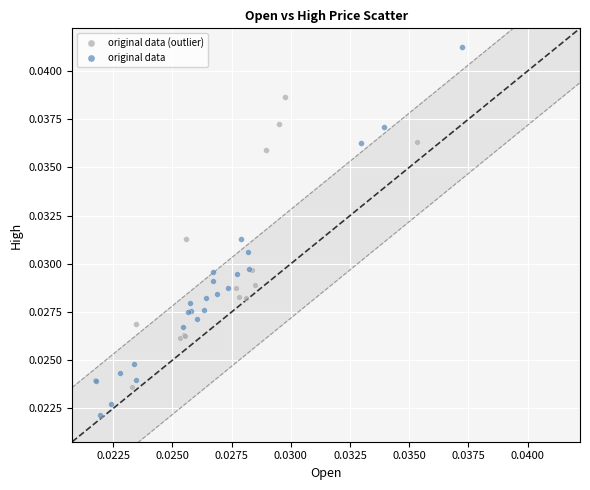

Which series contains the lowest Y value?

original data